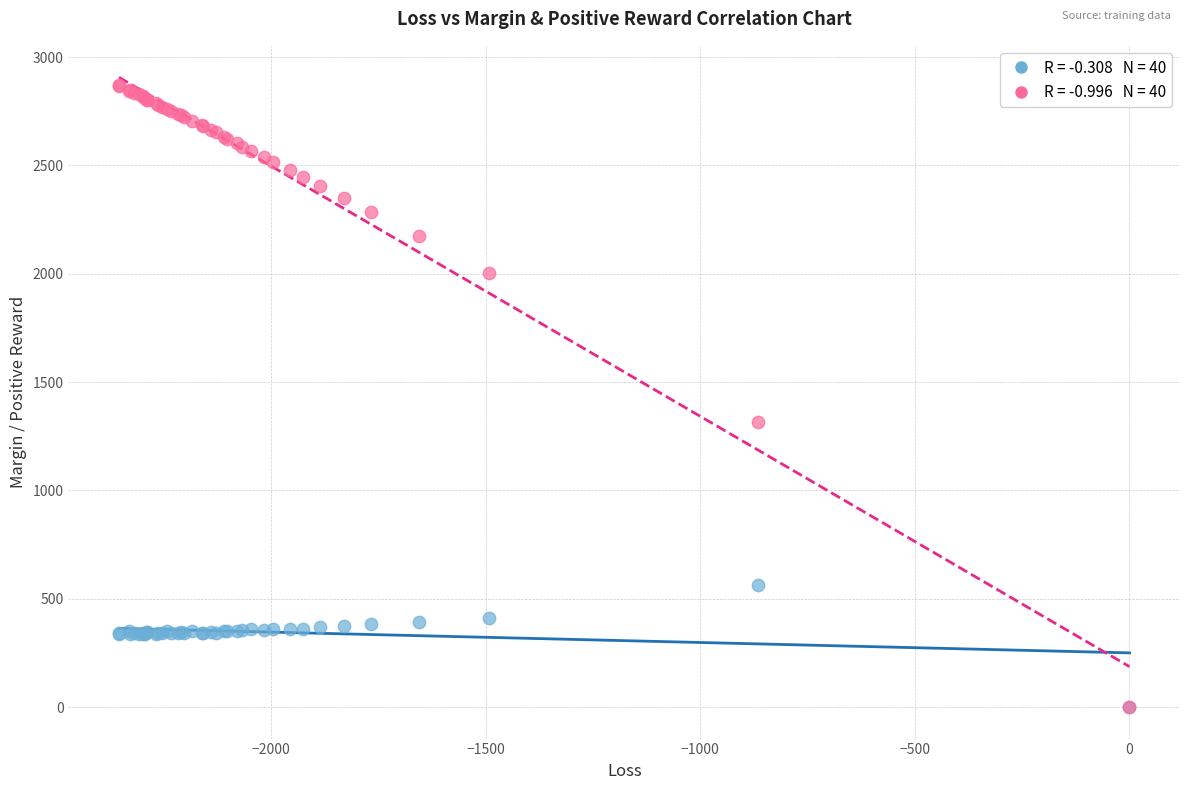

Across all series, what Y value is closest to 1436?

1317.9